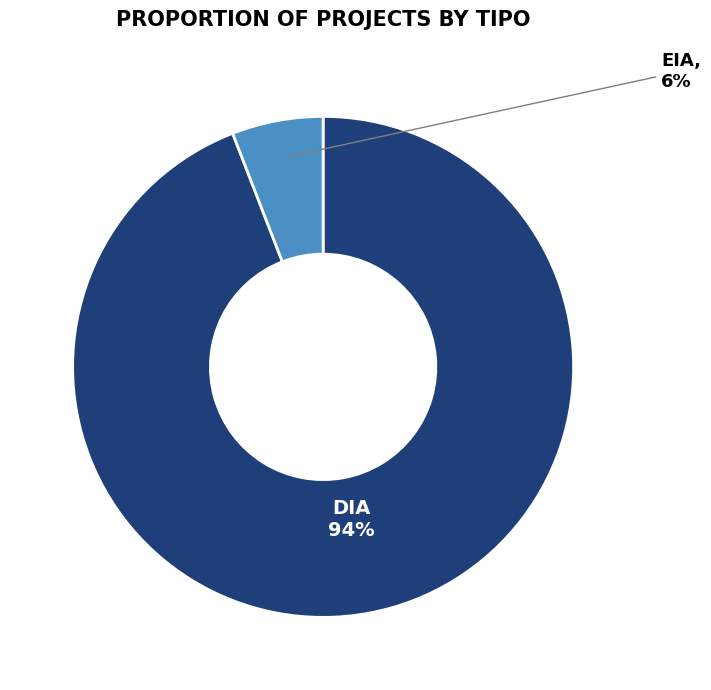

Count the number of slices in the pie.

2